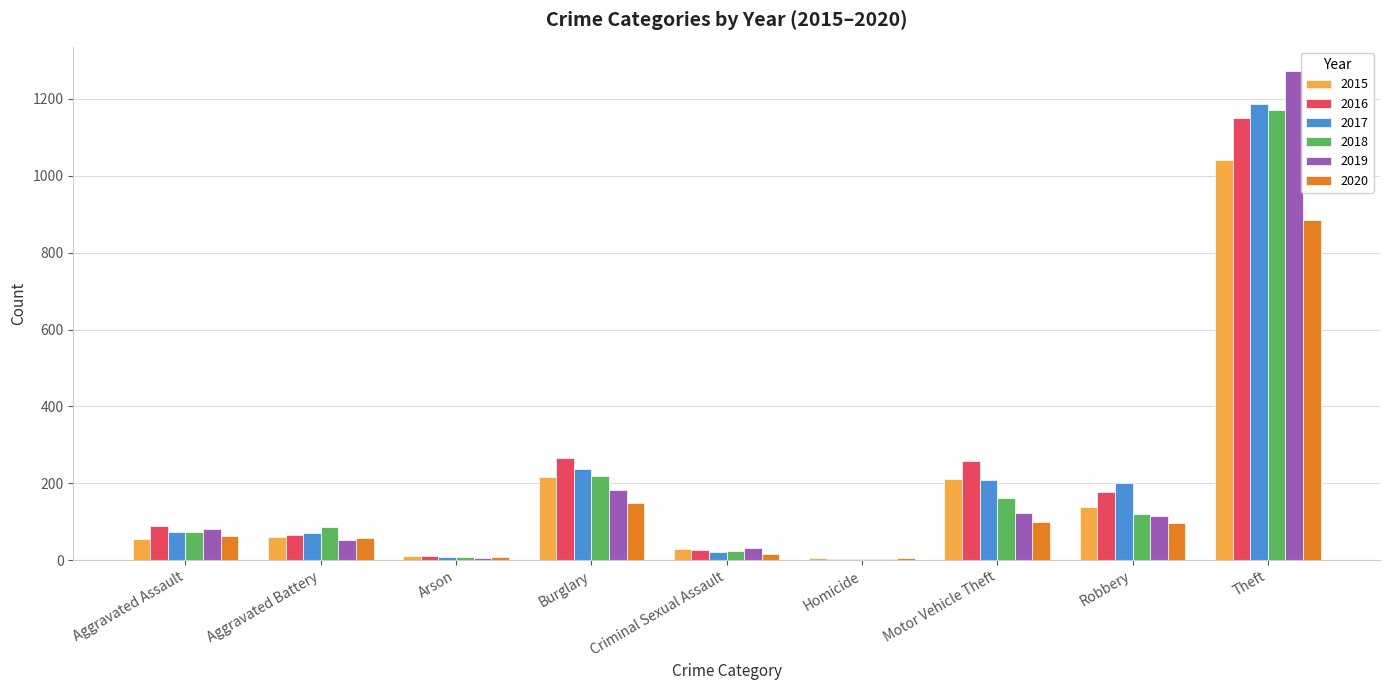

What is the average value of the 2019 series?

207